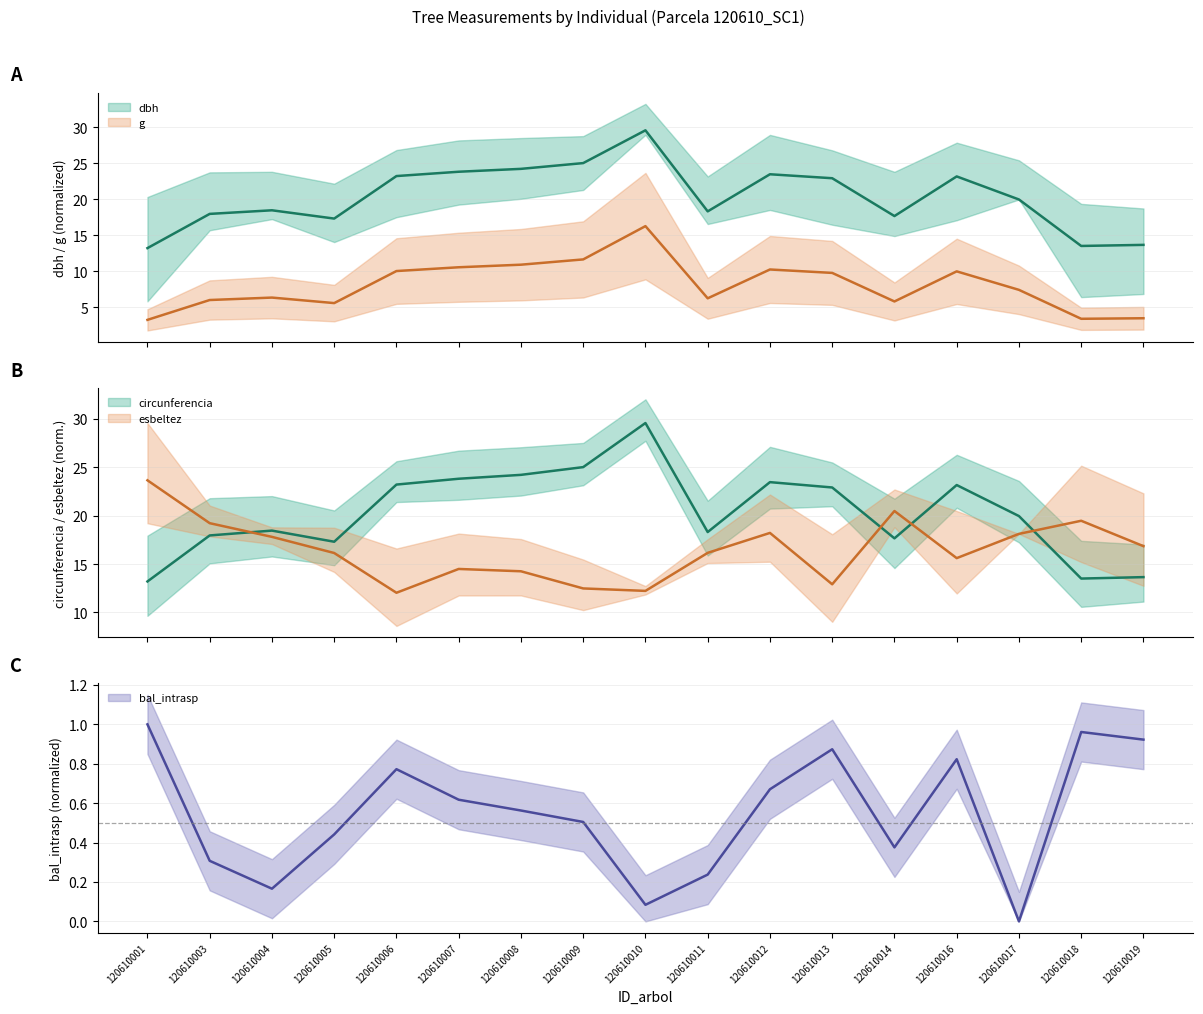

What is the maximum value shown in the chart?

29.6